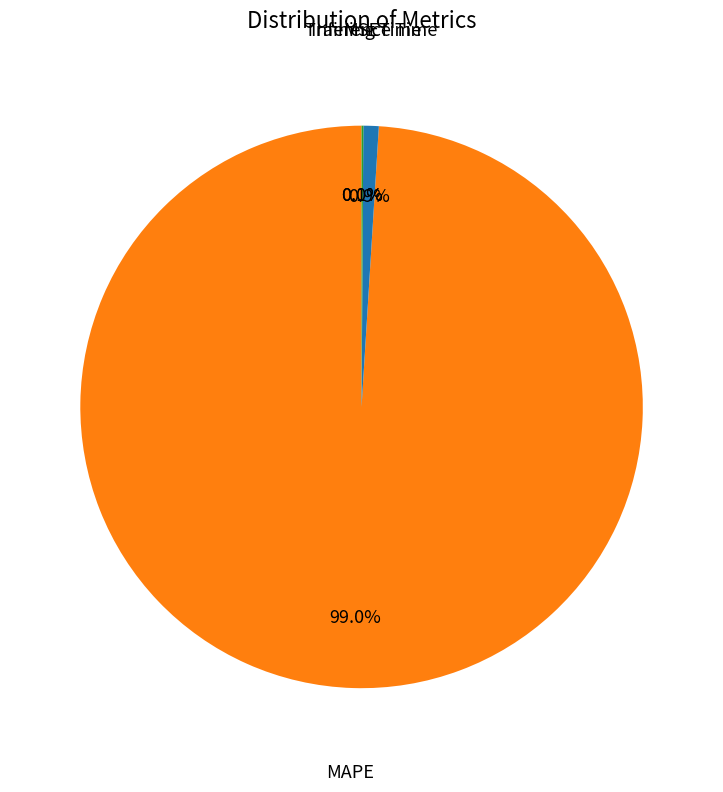

Is there any slice that represents more than half of the pie?

Yes